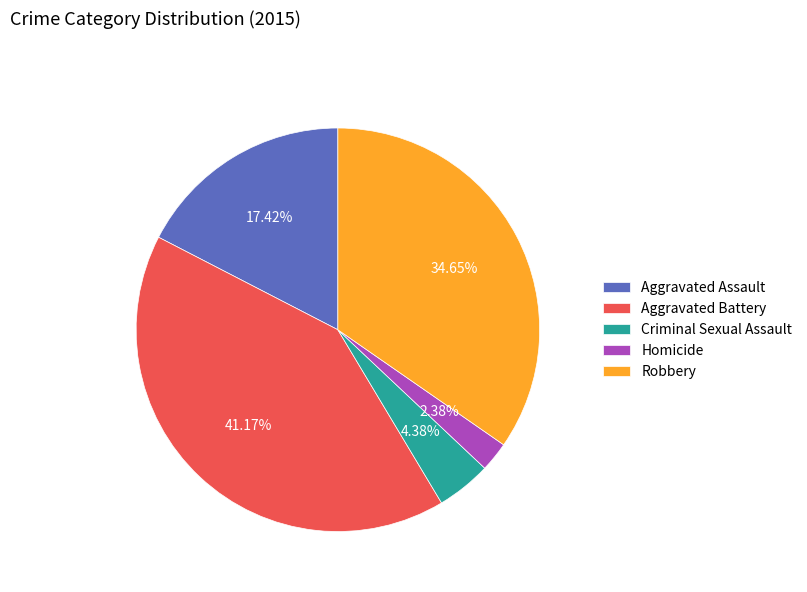

To the nearest percent, what is the difference between the largest and smallest slice percentages?

39%